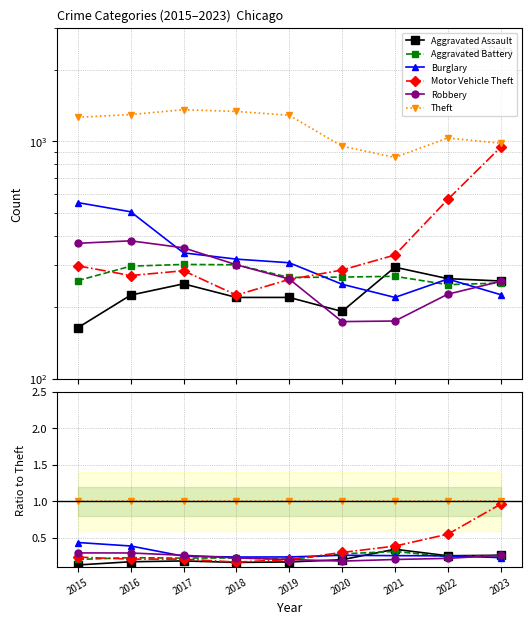

True or false: Robbery has more than 1 interior local peaks.

False